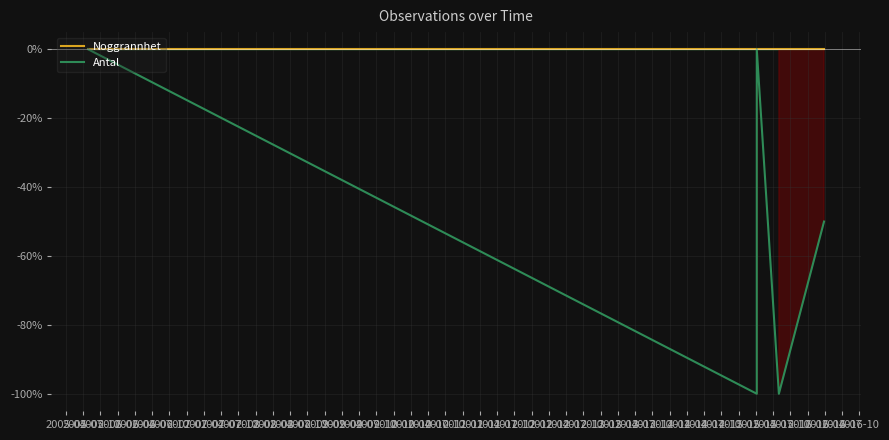

What is the label of the 5th point from the right?

2005-04